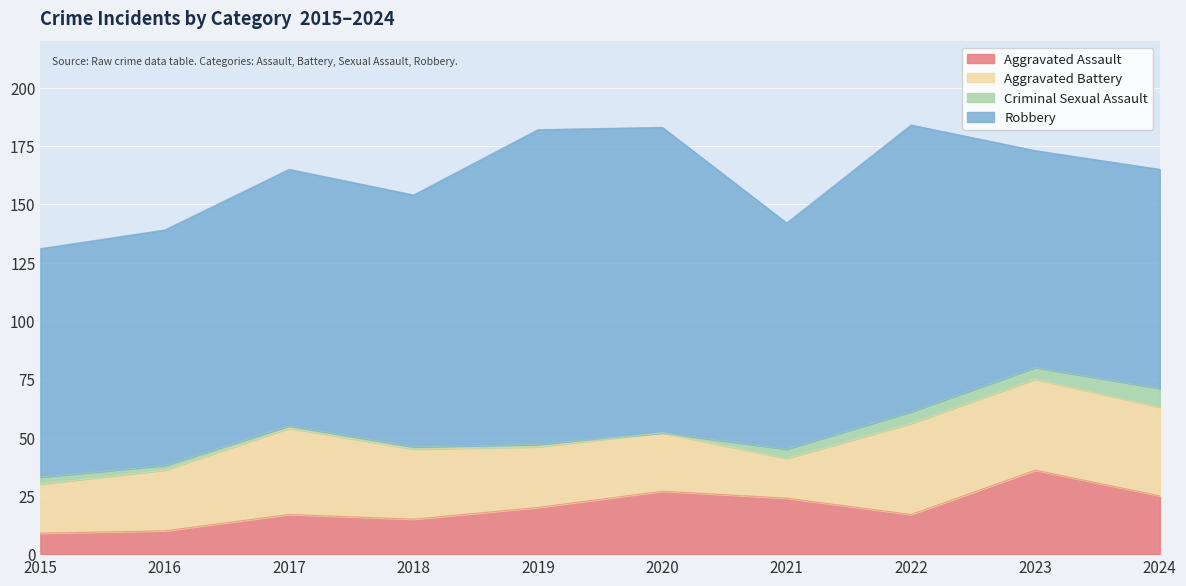

Reading left to right, transcribe all the data shown in this chart.

Aggravated Assault: 9	10	17	15	20	27	24	17	36	25
Aggravated Battery: 21	26	37	30	26	25	17	39	39	38
Criminal Sexual Assault: 3	2	1	1	1	0	4	5	5	8
Robbery: 98	101	110	108	135	131	97	123	93	94